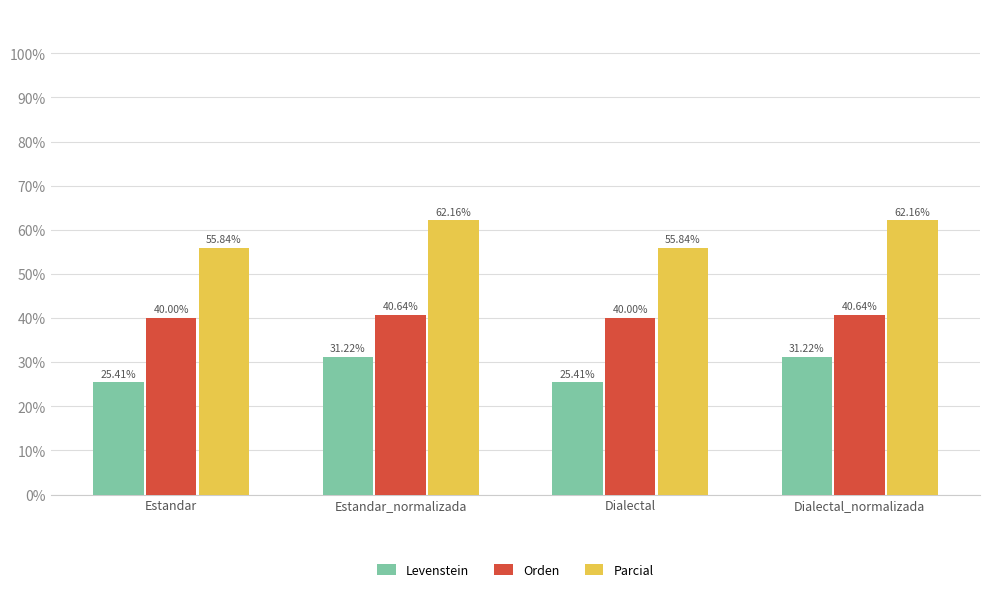

True or false: Orden has a value of 40.0 at Dialectal.

True